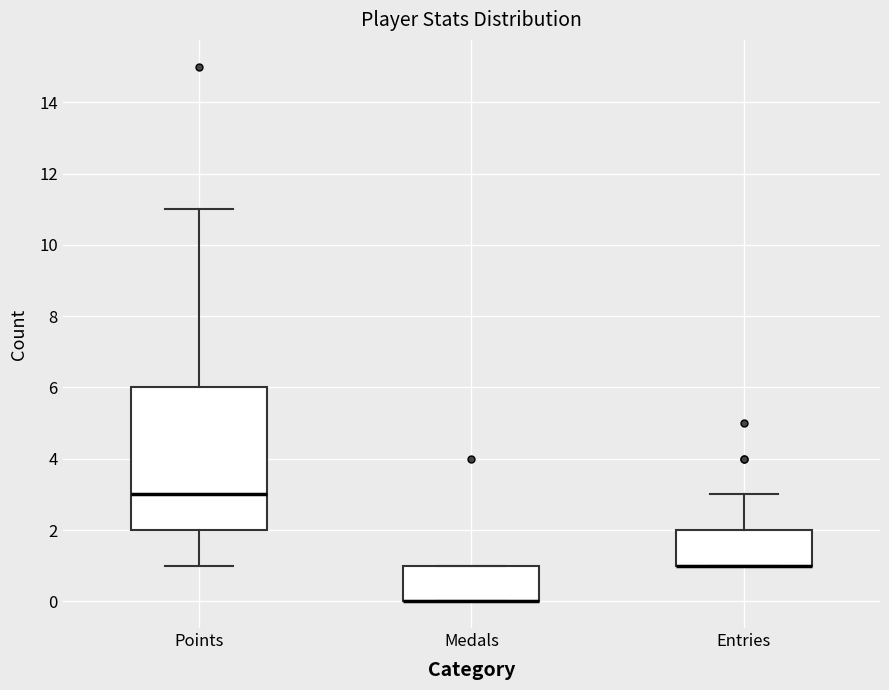

Reading left to right, read every box against the y-axis: the position of its median line, the range the box covers, and the ends of its whiskers. The values are not printed on the chart, so give them approximately, as read against the axis.

Points: median 3, box 2 to 6, whiskers 1 to 11
Medals: median 0 (drawn on the box's lower edge), box 0 to 1, whiskers 0 to 1
Entries: median 1 (drawn on the box's lower edge), box 1 to 2, whiskers 1 to 3